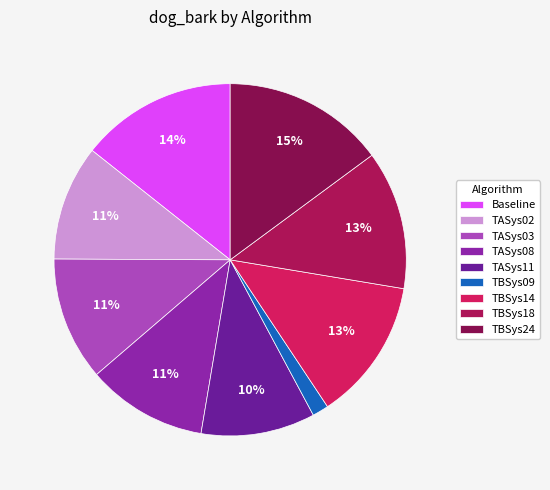

To the nearest percent, what is the average slice percentage?

11%